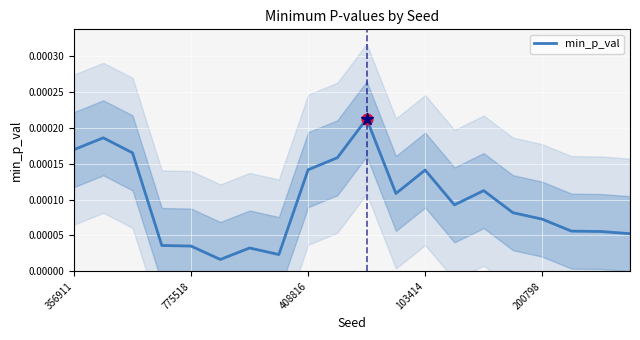

Between 14 and 9, which is larger?

9